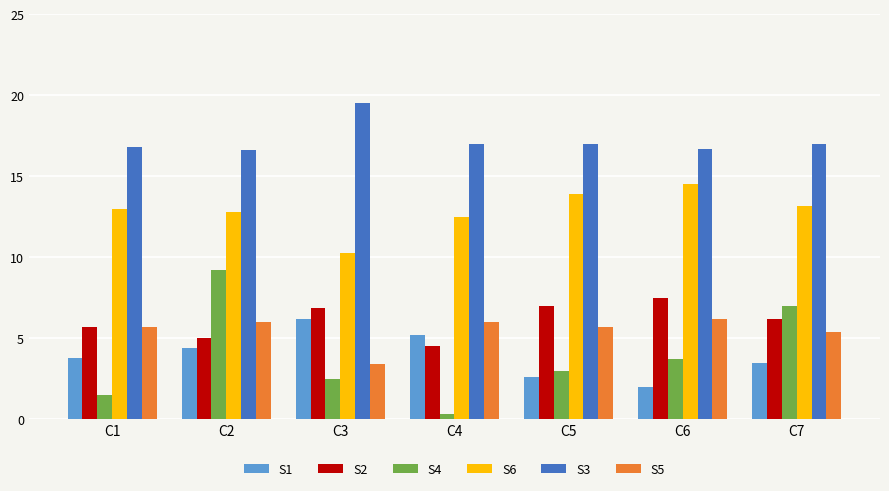

At how many categories does at least one series exceed 11?

7